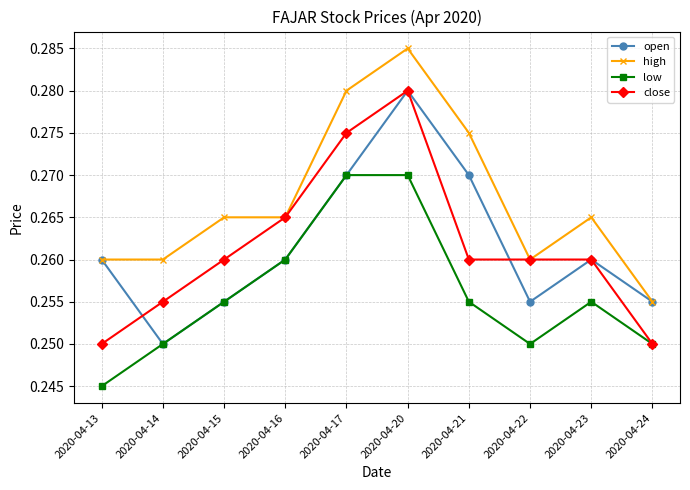

Does the chart display data point markers on the line(s)?

Yes